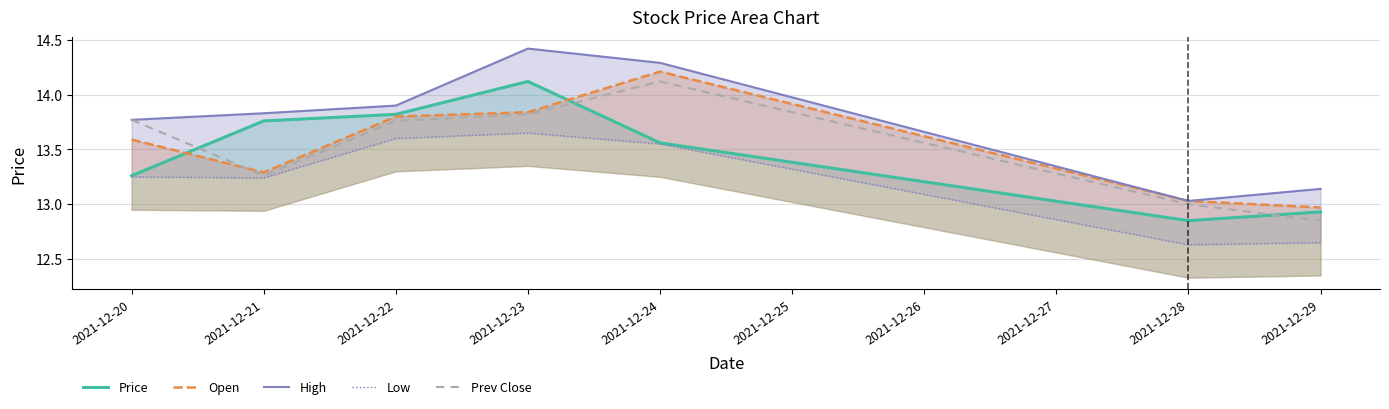

What is the difference between the maximum and minimum values in the Open series?

1.2